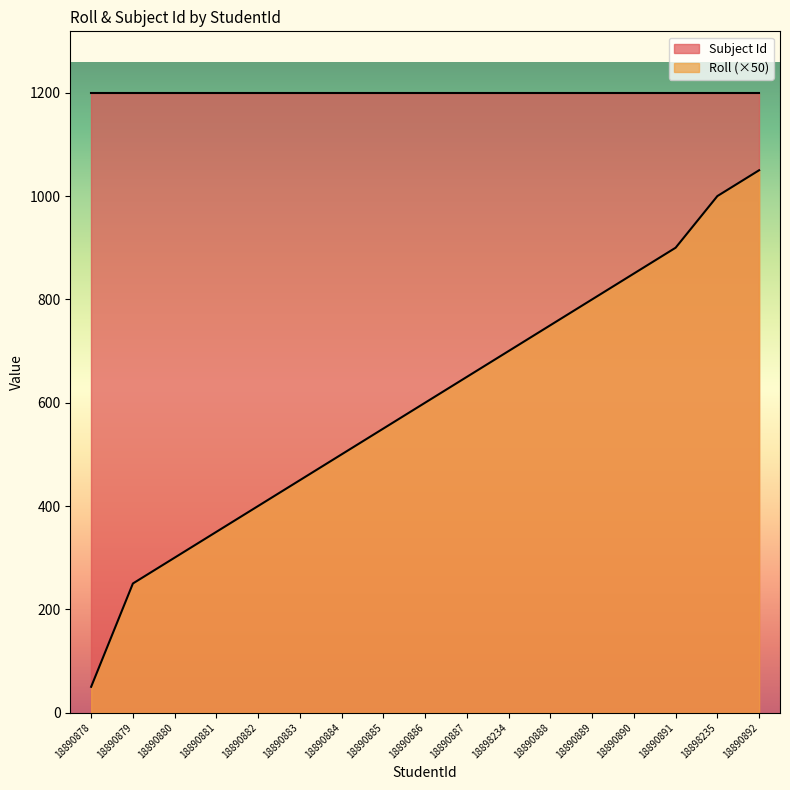

Does the chart have visible grid lines?

No